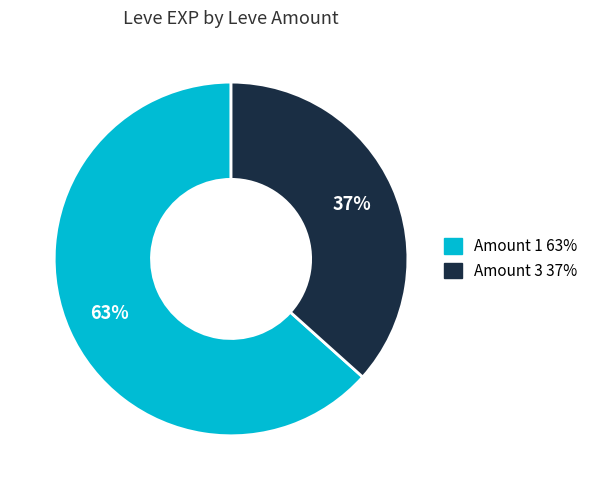

To the nearest percent, what is the average slice percentage?

50%